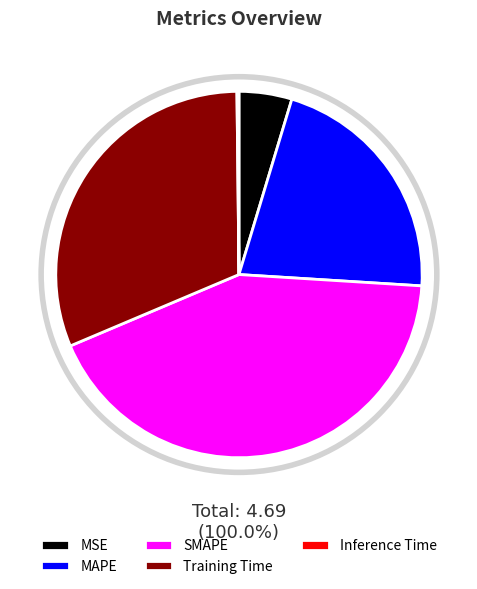

Which category has the biggest portion of the pie?

SMAPE